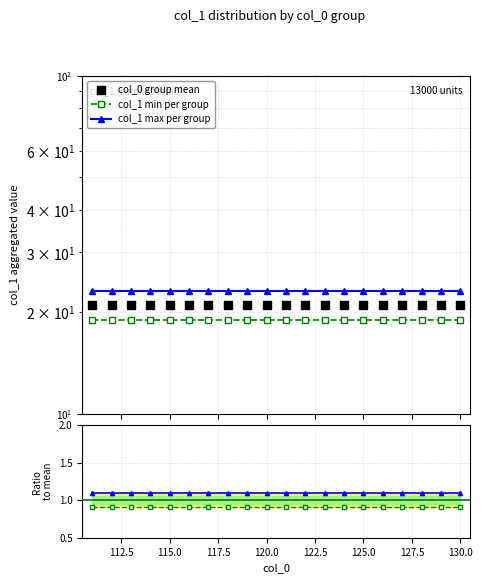

Which series reaches the maximum Y coordinate?

col_1 max per group